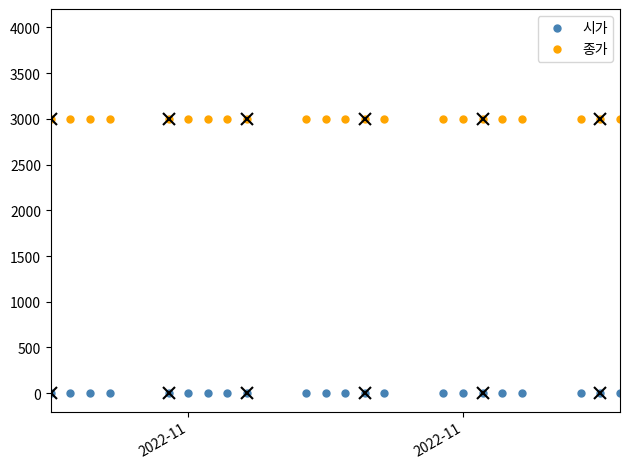

Which series has the largest total across all categories?

종가